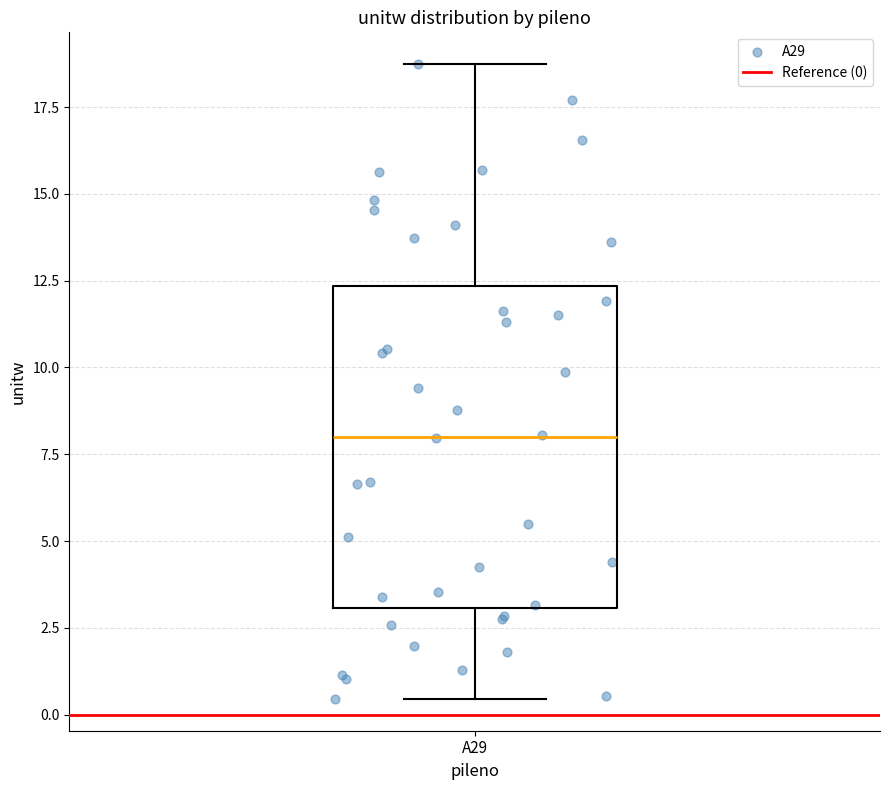

Where does the lower whisker of the box for A29 end on the y-axis? The values are not printed on the chart, so give them approximately, as read against the axis.

0.5